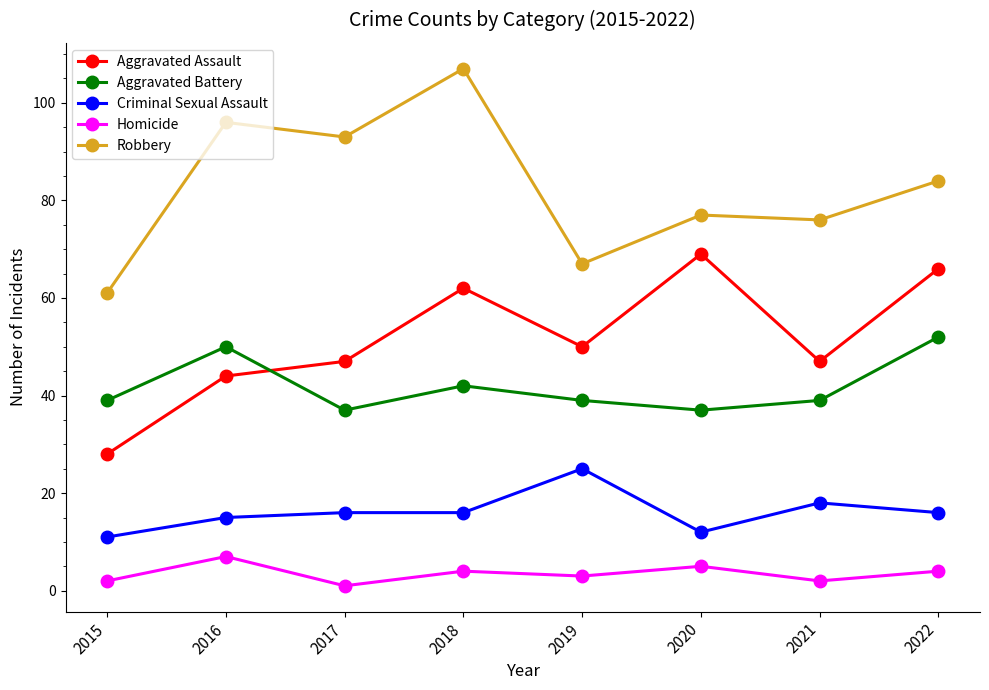

Reading left to right, transcribe all the data shown in this chart.

Aggravated Assault: 28	44	47	62	50	69	47	66
Aggravated Battery: 39	50	37	42	39	37	39	52
Criminal Sexual Assault: 11	15	16	16	25	12	18	16
Homicide: 2	7	1	4	3	5	2	4
Robbery: 61	96	93	107	67	77	76	84